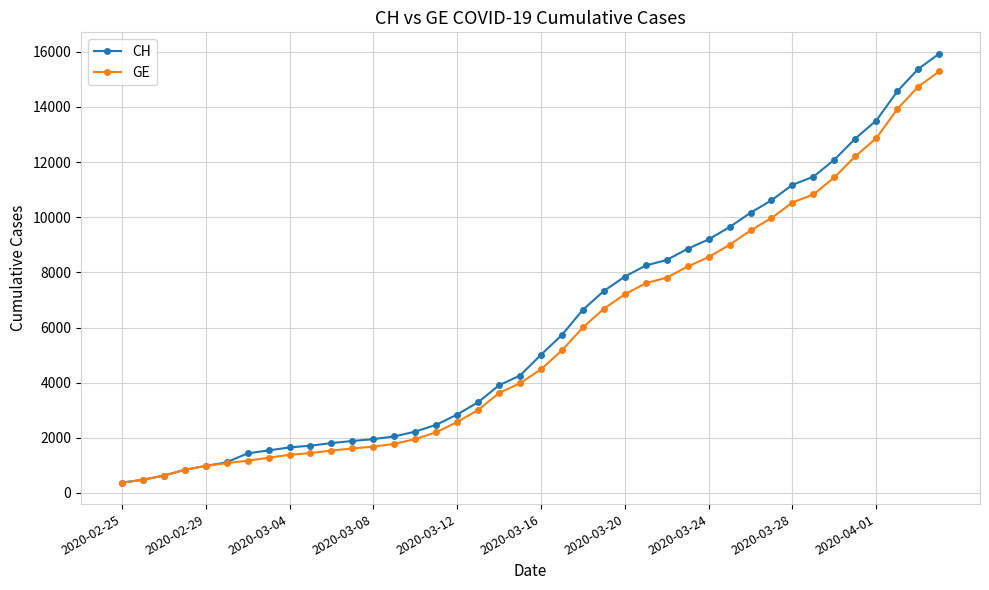

Rank the series by their average value, from highest to lowest.

CH, GE